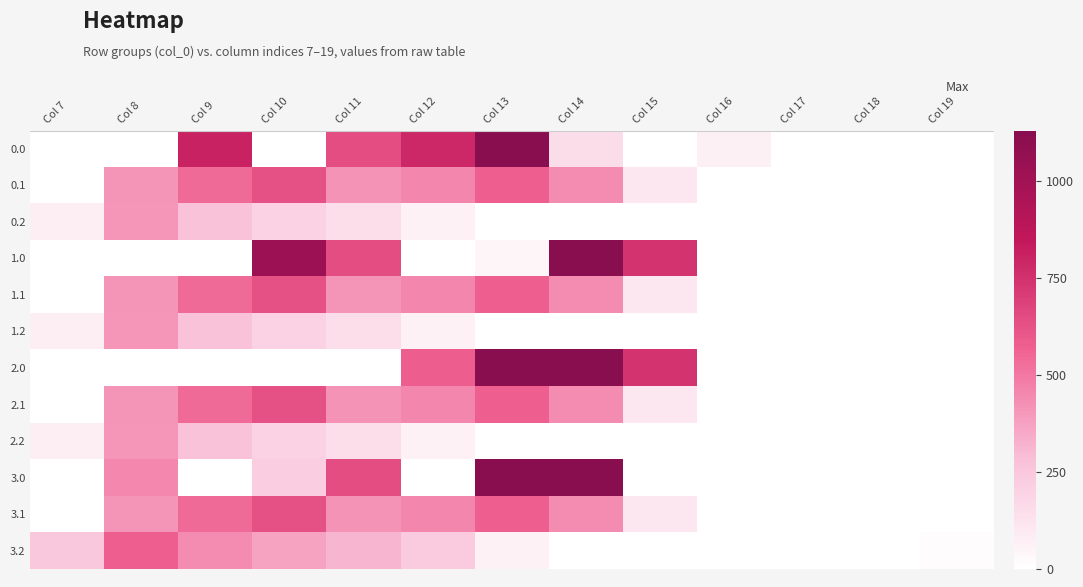

What is the maximum value shown in the chart?

1129.0